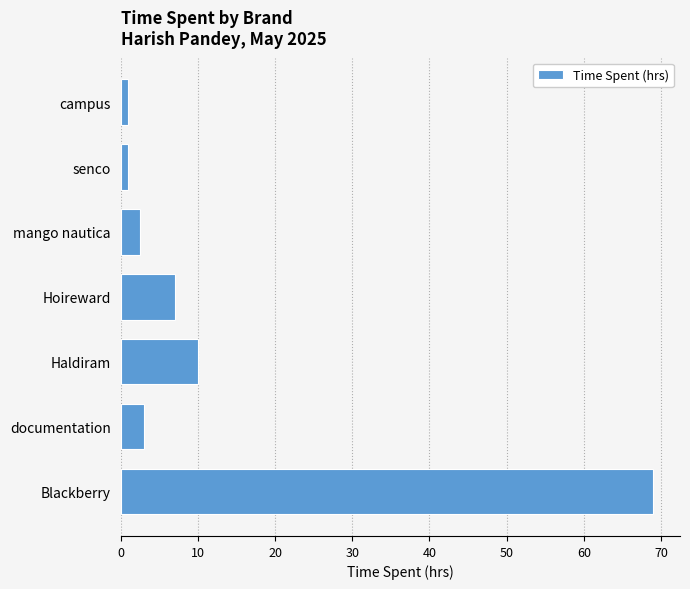

Which has a higher value, Haldiram or documentation?

Haldiram